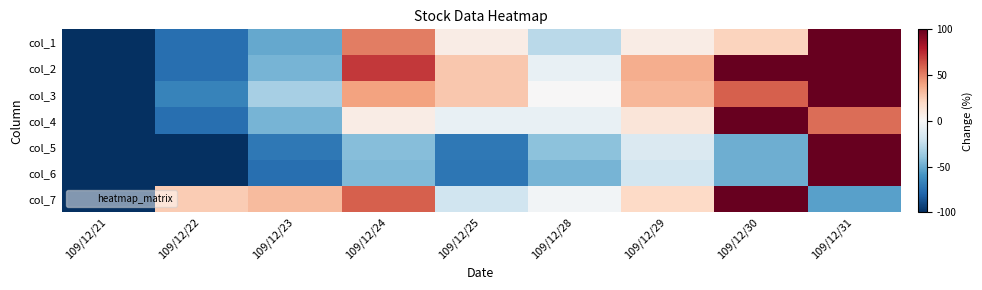

Reading left to right, list all the values displayed in this chart.

col_1: 109/12/21=-1.0	109/12/22=-0.8	109/12/23=-0.5	109/12/24=0.5	109/12/25=0.1	109/12/28=-0.3	109/12/29=0.1	109/12/30=0.2	109/12/31=1.0
col_2: 109/12/21=-1.0	109/12/22=-0.8	109/12/23=-0.5	109/12/24=0.7	109/12/25=0.3	109/12/28=-0.1	109/12/29=0.4	109/12/30=1.0	109/12/31=1.0
col_3: 109/12/21=-1.0	109/12/22=-0.7	109/12/23=-0.3	109/12/24=0.4	109/12/25=0.3	109/12/28=0.0	109/12/29=0.3	109/12/30=0.6	109/12/31=1.0
col_4: 109/12/21=-1.0	109/12/22=-0.8	109/12/23=-0.5	109/12/24=0.1	109/12/25=-0.1	109/12/28=-0.1	109/12/29=0.1	109/12/30=1.0	109/12/31=0.6
col_5: 109/12/21=-1.0	109/12/22=-1.0	109/12/23=-0.7	109/12/24=-0.4	109/12/25=-0.7	109/12/28=-0.4	109/12/29=-0.1	109/12/30=-0.5	109/12/31=1.0
col_6: 109/12/21=-1.0	109/12/22=-1.0	109/12/23=-0.8	109/12/24=-0.4	109/12/25=-0.7	109/12/28=-0.5	109/12/29=-0.2	109/12/30=-0.5	109/12/31=1.0
col_7: 109/12/21=-1.0	109/12/22=0.3	109/12/23=0.3	109/12/24=0.6	109/12/25=-0.2	109/12/28=-0.0	109/12/29=0.2	109/12/30=1.0	109/12/31=-0.5